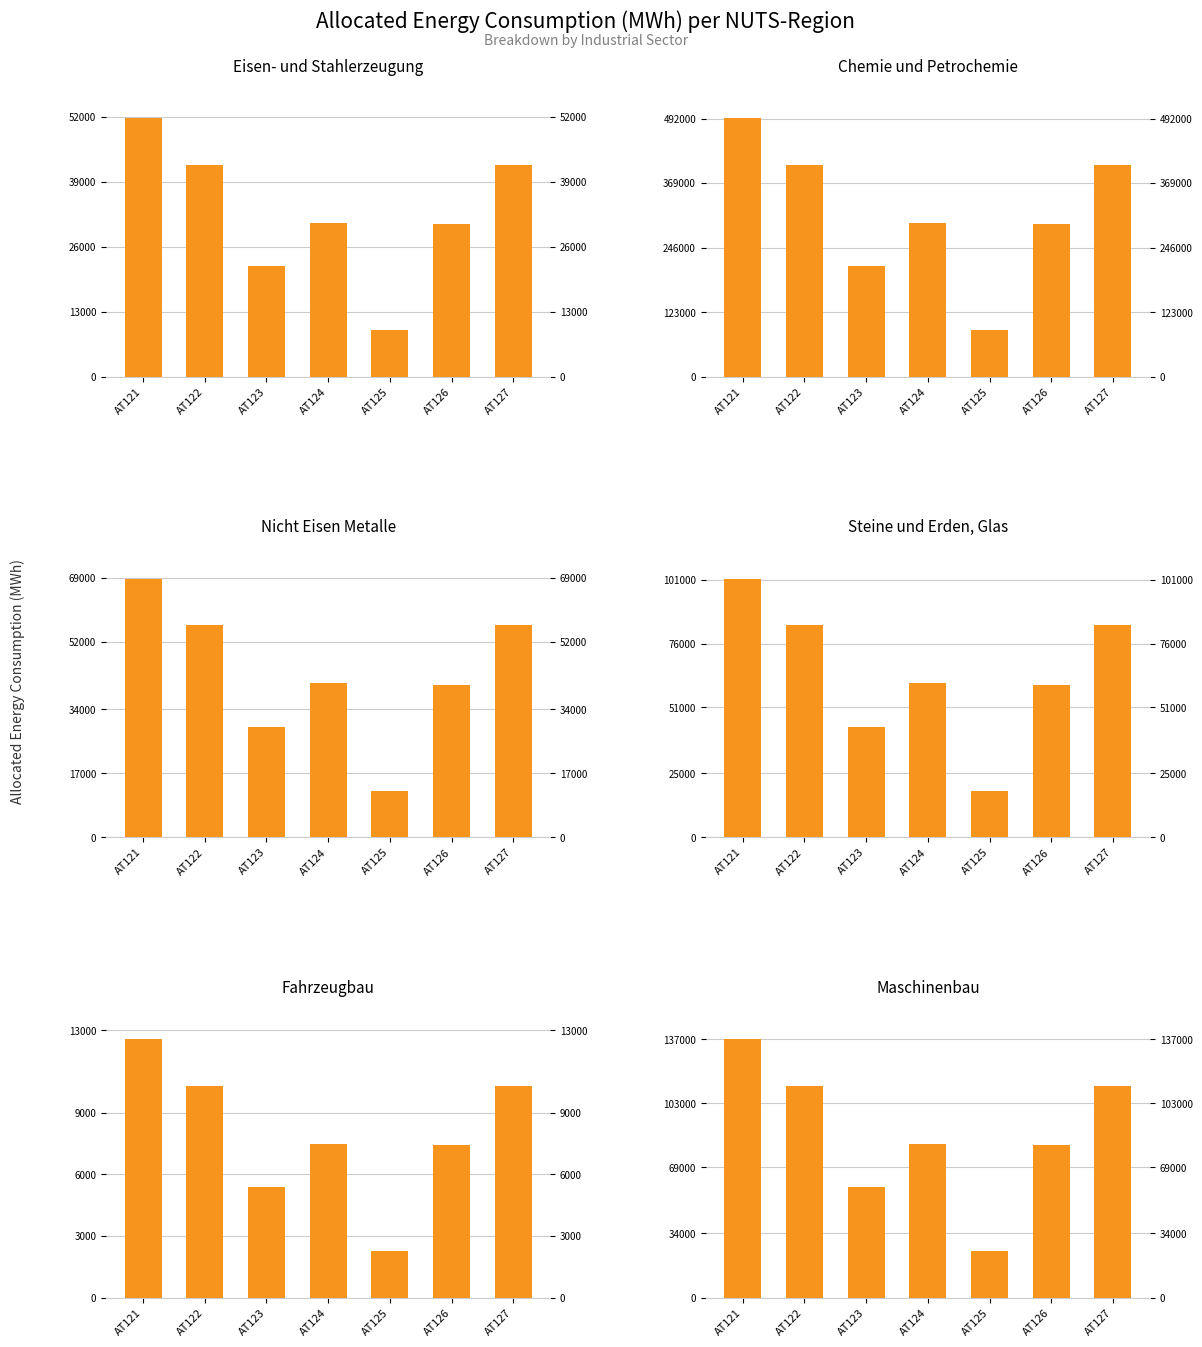

What is the sum of the Chemie und Petrochemie values at AT123 and AT127?

613661.3